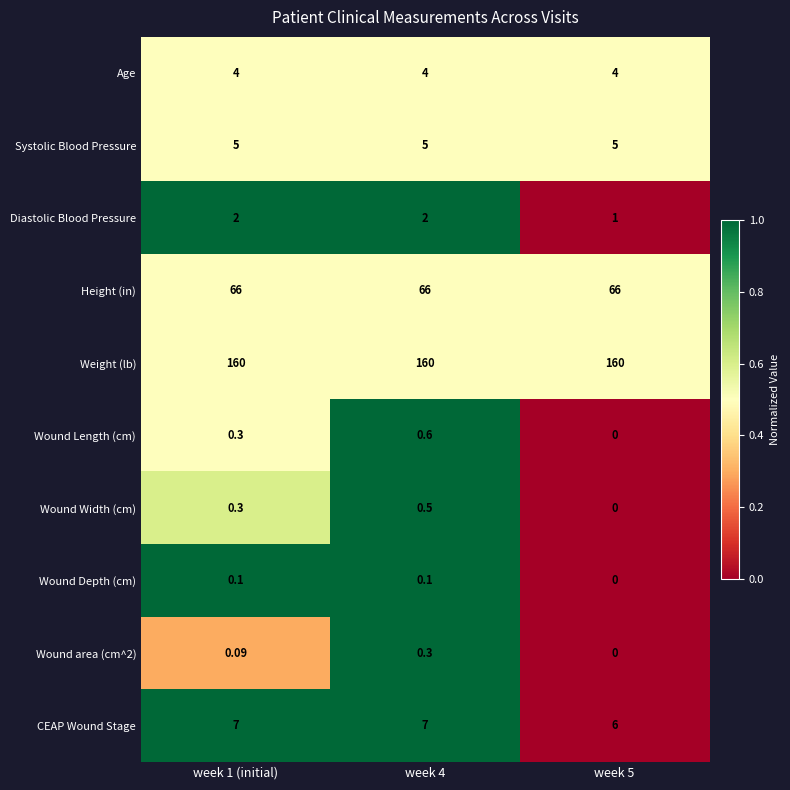

Between week 1 (initial) and week 4, which series saw the biggest shift?

Wound Length (cm)